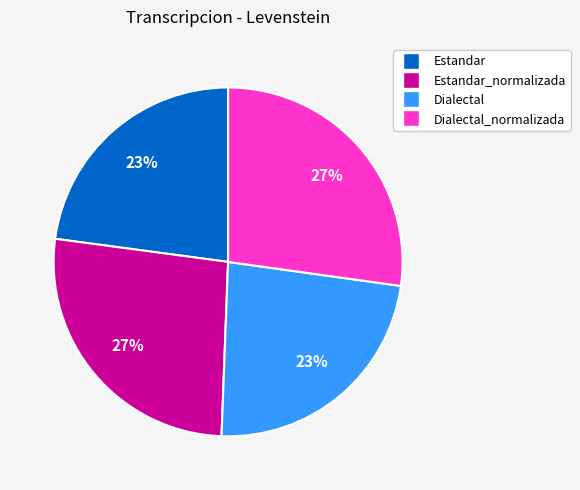

Count the number of slices in the pie.

4